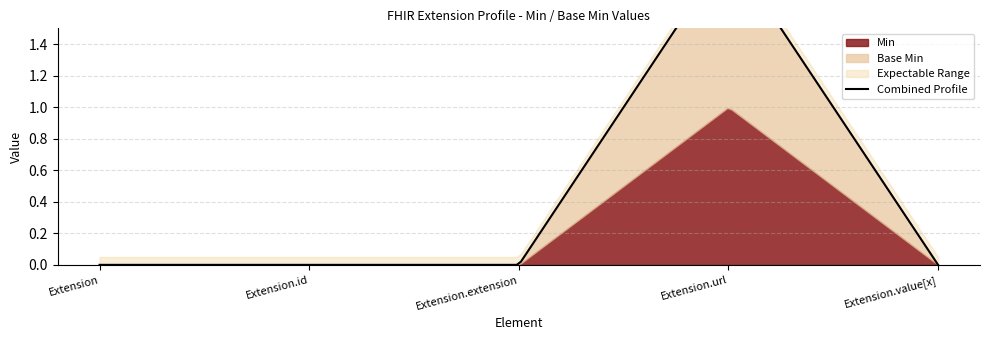

What is the label of the 4th point from the right?

Extension.id